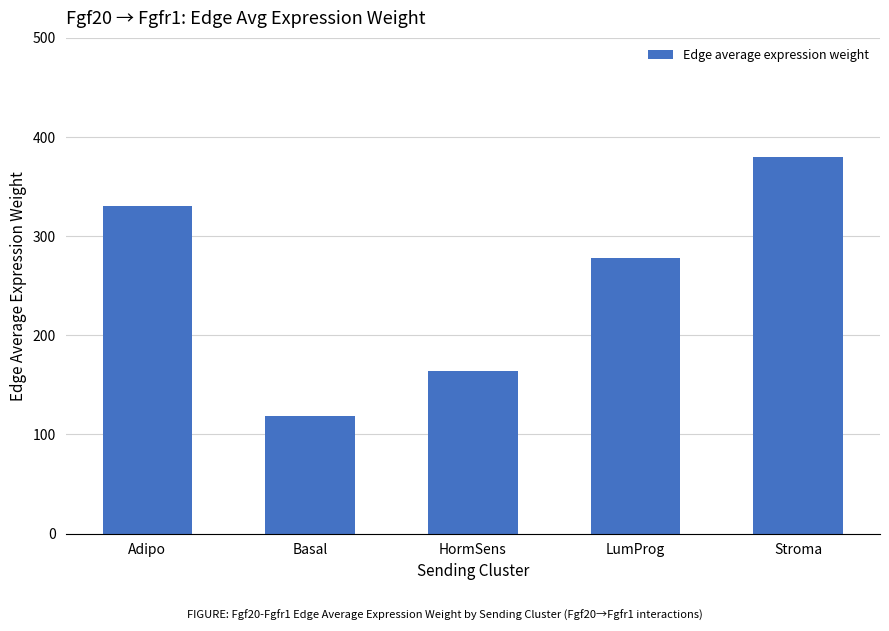

Reading right to left, list all the values displayed in this chart.

379.5	278.3	163.5	119.1	330.6